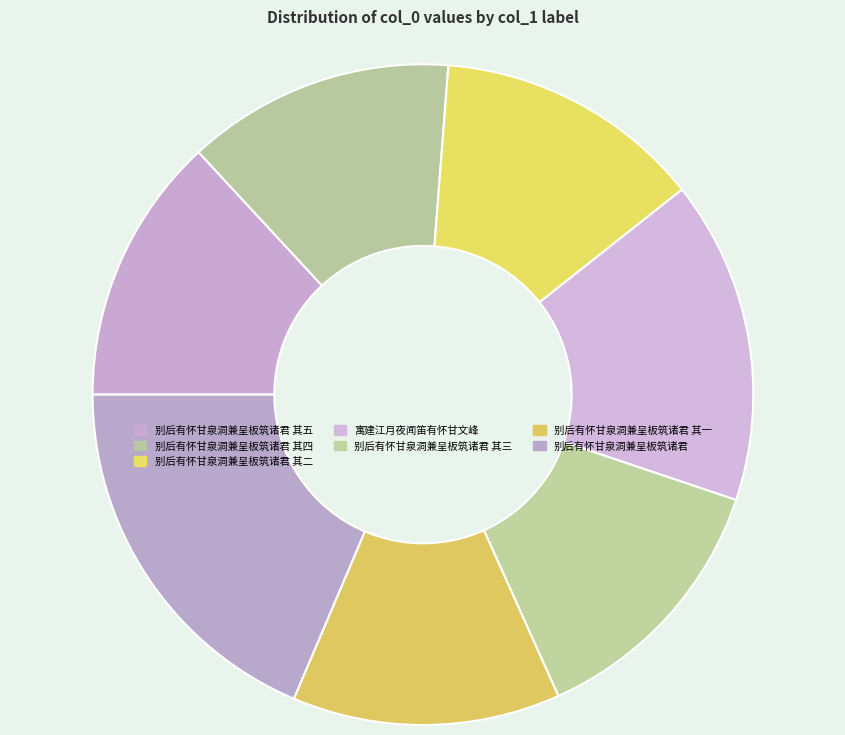

To the nearest percent, what portion does 别后有怀甘泉洞兼呈板筑诸君 其二 represent?

13%